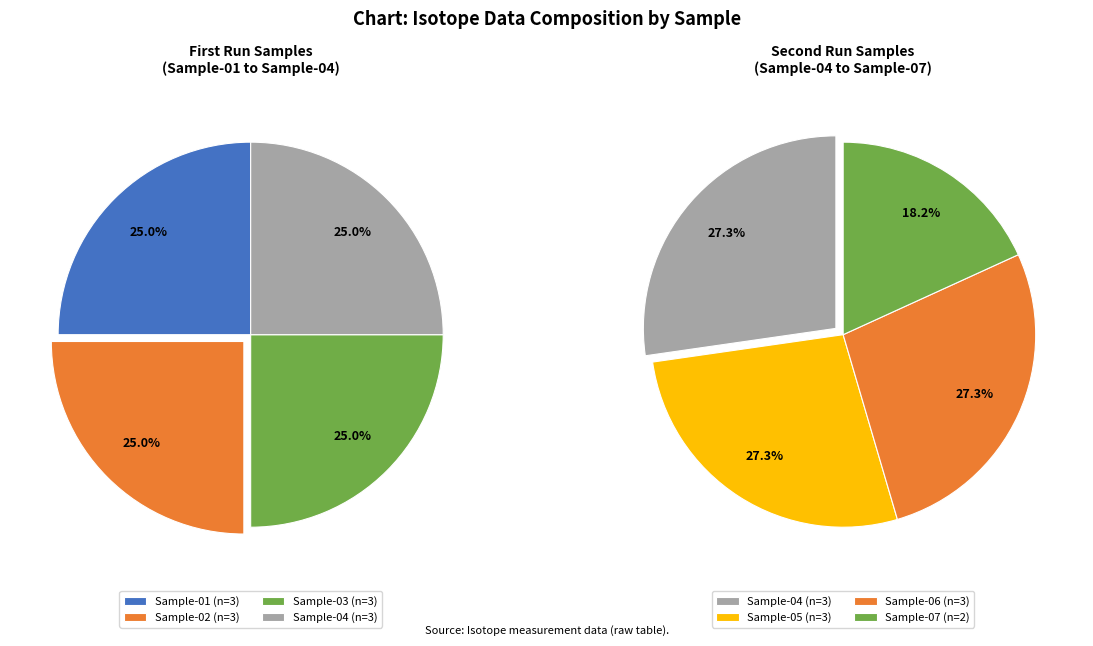

The Sample-03 slice represents 23% of the pie. True or false?

False